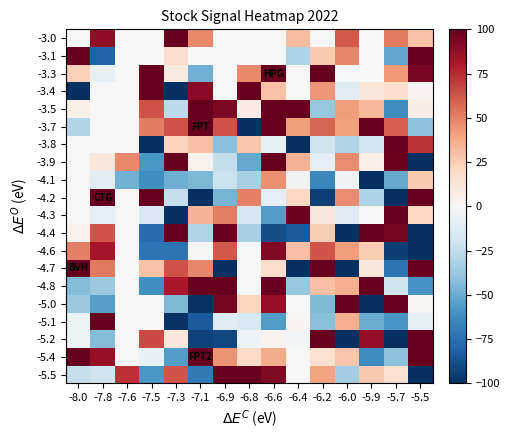

Reading left to right, extract all data points from this chart.

-3.0: -8.0=0	-7.8=89	-7.6=0	-7.5=0	-7.3=100	-7.1=48	-6.9=0	-6.8=0	-6.6=0	-6.4=31	-6.2=0	-6.0=61	-5.9=0	-5.7=52	-5.5=29
-3.1: -8.0=100	-7.8=-80	-7.6=0	-7.5=0	-7.3=18	-7.1=0	-6.9=0	-6.8=0	-6.6=0	-6.4=-31	-6.2=26	-6.0=49	-5.9=0	-5.7=-52	-5.5=100
-3.3: -8.0=24	-7.8=-9	-7.6=0	-7.5=100	-7.3=9	-7.1=-48	-6.9=0	-6.8=48	-6.6=100	-6.4=0	-6.2=100	-6.0=-1	-5.9=0	-5.7=43	-5.5=95
-3.4: -8.0=-100	-7.8=0	-7.6=0	-7.5=100	-7.3=-100	-7.1=90	-6.9=0	-6.8=100	-6.6=29	-6.4=0	-6.2=44	-6.0=-11	-5.9=11	-5.7=18	-5.5=3
-3.5: -8.0=6	-7.8=0	-7.6=0	-7.5=64	-7.3=-27	-7.1=100	-6.9=94	-6.8=8	-6.6=100	-6.4=100	-6.2=-39	-6.0=42	-5.9=33	-5.7=-61	-5.5=7
-3.7: -8.0=-30	-7.8=0	-7.6=0	-7.5=52	-7.3=64	-7.1=100	-6.9=64	-6.8=-100	-6.6=100	-6.4=42	-6.2=58	-6.0=41	-5.9=100	-5.7=60	-5.5=-41
-3.8: -8.0=0	-7.8=0	-7.6=0	-7.5=-100	-7.3=23	-7.1=30	-6.9=-42	-6.8=28	-6.6=-8	-6.4=-100	-6.2=-20	-6.0=-30	-5.9=-19	-5.7=100	-5.5=72
-3.9: -8.0=0	-7.8=11	-7.6=48	-7.5=-58	-7.3=100	-7.1=4	-6.9=-25	-6.8=-51	-6.6=100	-6.4=35	-6.2=-10	-6.0=47	-5.9=6	-5.7=98	-5.5=-100
-4.1: -8.0=0	-7.8=-11	-7.6=-48	-7.5=-61	-7.3=-49	-7.1=-45	-6.9=-22	-6.8=-33	-6.6=46	-6.4=-4	-6.2=-65	-6.0=-4	-5.9=-100	-5.7=-51	-5.5=26
-4.2: -8.0=0	-7.8=100	-7.6=0	-7.5=100	-7.3=-24	-7.1=-100	-6.9=-47	-6.8=50	-6.6=-10	-6.4=21	-6.2=-94	-6.0=47	-5.9=-31	-5.7=-100	-5.5=100
-4.3: -8.0=0	-7.8=-10	-7.6=0	-7.5=-15	-7.3=-100	-7.1=34	-6.9=51	-6.8=-17	-6.6=-56	-6.4=98	-6.2=11	-6.0=-13	-5.9=0	-5.7=100	-5.5=21
-4.4: -8.0=4	-7.8=63	-7.6=0	-7.5=-77	-7.3=100	-7.1=-30	-6.9=100	-6.8=-33	-6.6=-89	-6.4=-84	-6.2=25	-6.0=-100	-5.9=100	-5.7=96	-5.5=-100
-4.6: -8.0=50	-7.8=83	-7.6=0	-7.5=-73	-7.3=-73	-7.1=1	-6.9=62	-6.8=0	-6.6=92	-6.4=30	-6.2=63	-6.0=42	-5.9=25	-5.7=-95	-5.5=-100
-4.7: -8.0=100	-7.8=53	-7.6=0	-7.5=29	-7.3=64	-7.1=49	-6.9=-100	-6.8=0	-6.6=18	-6.4=-100	-6.2=100	-6.0=-100	-5.9=11	-5.7=-74	-5.5=100
-4.8: -8.0=-43	-7.8=-37	-7.6=0	-7.5=-61	-7.3=82	-7.1=100	-6.9=100	-6.8=0	-6.6=100	-6.4=-38	-6.2=30	-6.0=36	-5.9=100	-5.7=-20	-5.5=-60
-5.0: -8.0=-37	-7.8=-55	-7.6=0	-7.5=0	-7.3=-44	-7.1=-99	-6.9=96	-6.8=22	-6.6=87	-6.4=0	-6.2=-44	-6.0=100	-5.9=-100	-5.7=100	-5.5=1
-5.1: -8.0=-5	-7.8=100	-7.6=0	-7.5=0	-7.3=-99	-7.1=-84	-6.9=-12	-6.8=-16	-6.6=-56	-6.4=3	-6.2=-42	-6.0=36	-5.9=-50	-5.7=-59	-5.5=-8
-5.2: -8.0=-5	-7.8=-43	-7.6=0	-7.5=66	-7.3=12	-7.1=-93	-6.9=-91	-6.8=-6	-6.6=4	-6.4=-3	-6.2=100	-6.0=-100	-5.9=88	-5.7=-100	-5.5=100
-5.4: -8.0=100	-7.8=87	-7.6=0	-7.5=-8	-7.3=-56	-7.1=100	-6.9=45	-6.8=19	-6.6=37	-6.4=0	-6.2=16	-6.0=28	-5.9=-63	-5.7=-41	-5.5=100
-5.5: -8.0=-24	-7.8=-20	-7.6=73	-7.5=-58	-7.3=63	-7.1=-71	-6.9=100	-6.8=100	-6.6=93	-6.4=0	-6.2=40	-6.0=-35	-5.9=27	-5.7=16	-5.5=-100